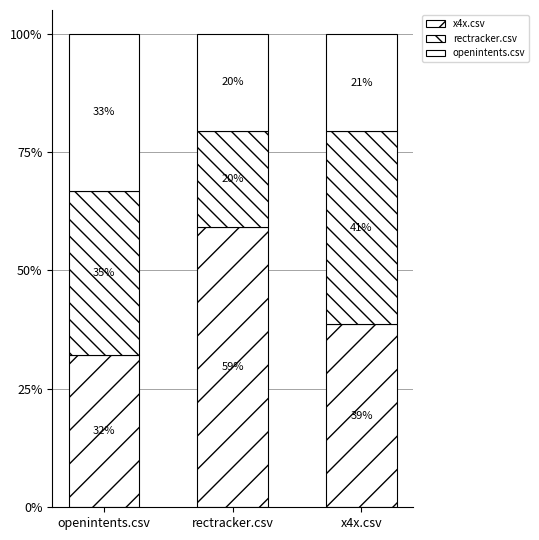

Are the bars grouped side by side (vs. stacked)?

No